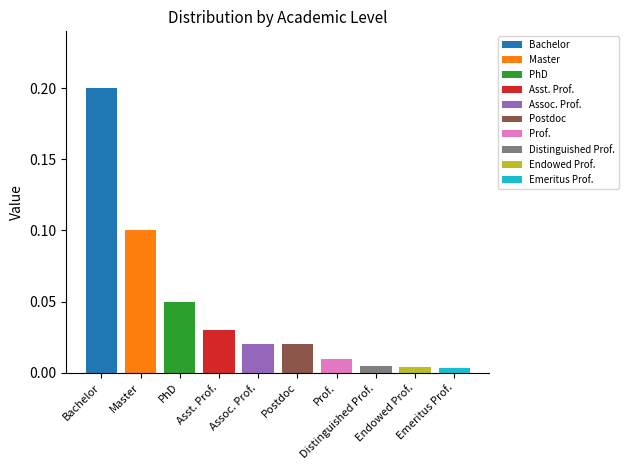

What position from the right is Assoc. Prof.?

6